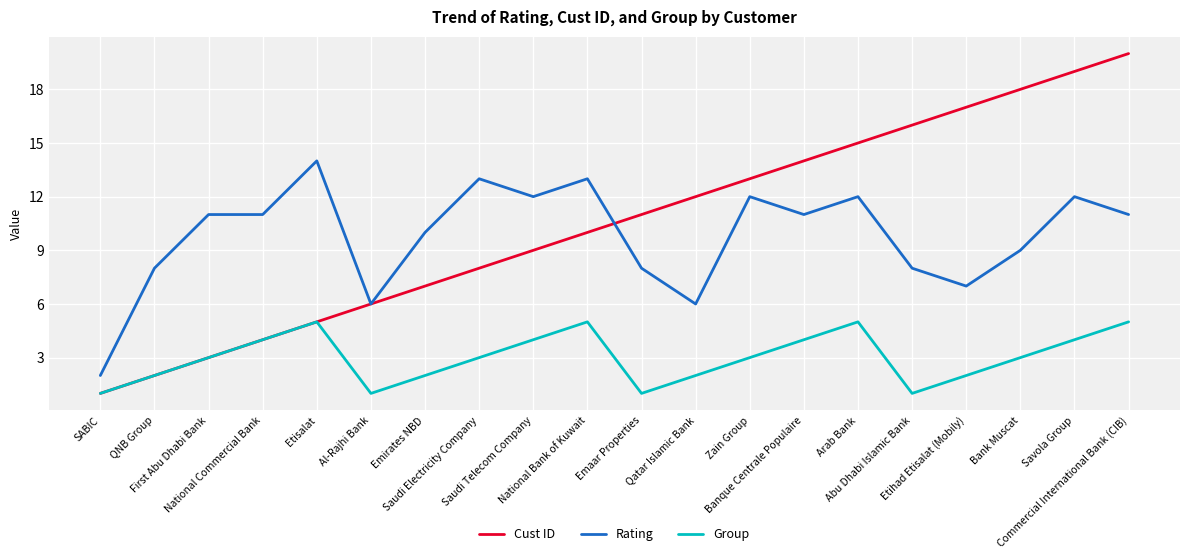

At which category does the chart reach its peak across all series?

Commercial International Bank (CIB)